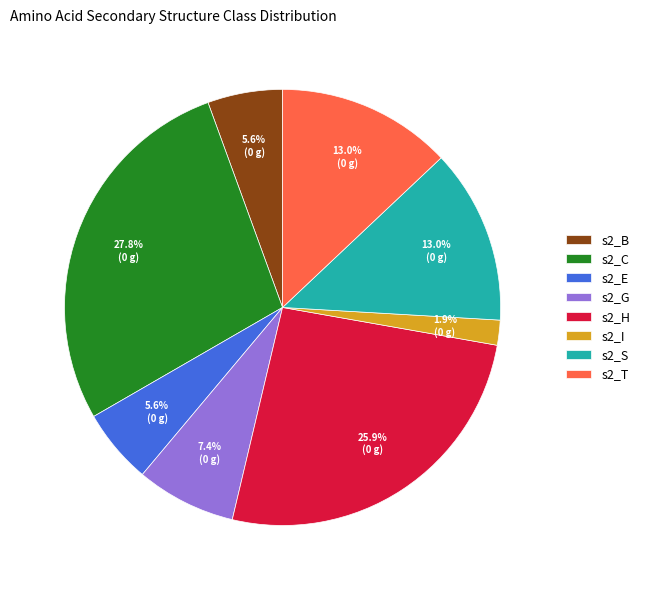

Does s2_G represent more than half of the total?

No